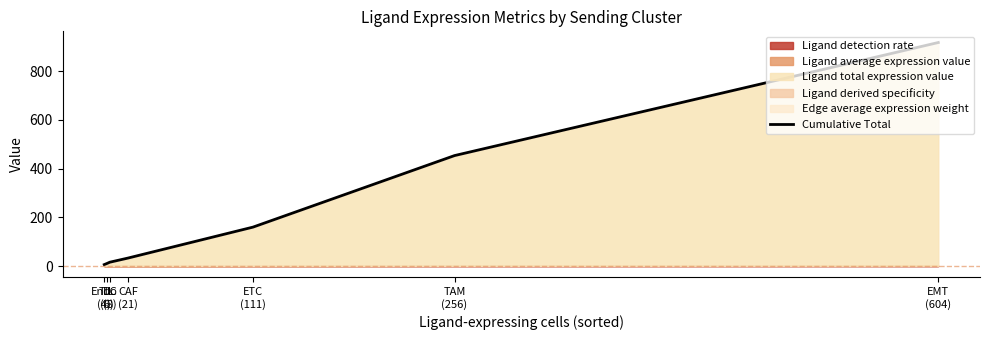

Is it true that the value at TIL
(6) is 6.4?

False